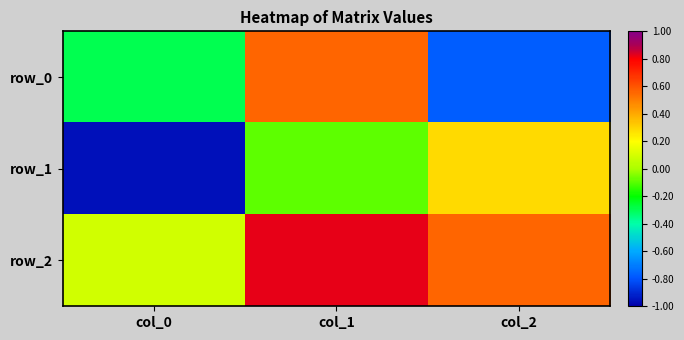

Reading right to left, extract all data points from this chart.

row_0: -0.8	0.6	-0.3
row_1: 0.3	-0.1	-1.0
row_2: 0.6	0.8	0.1